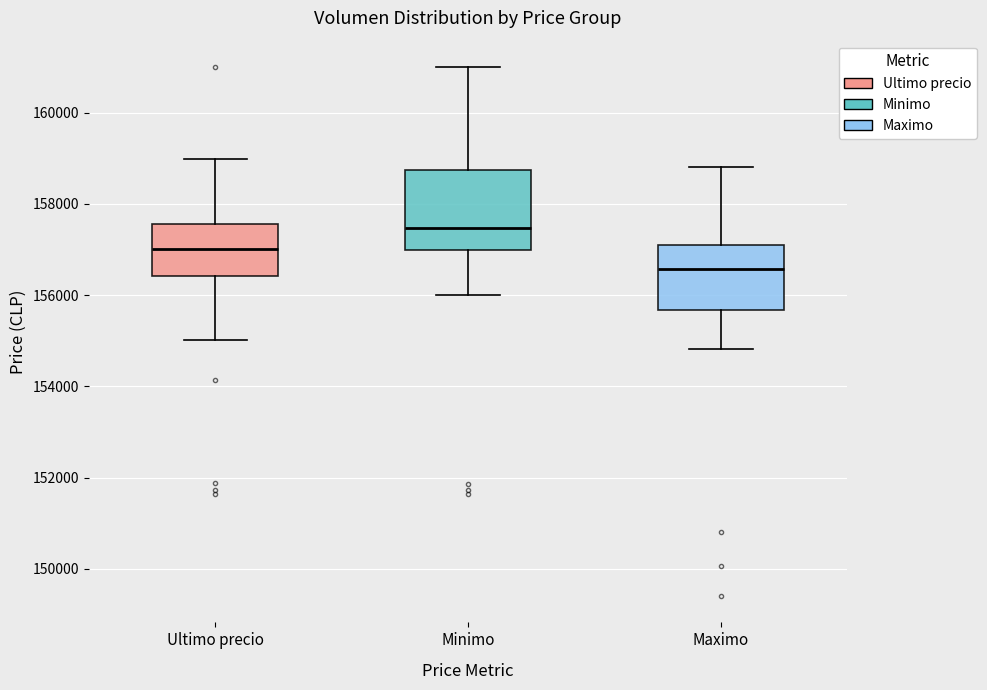

Reading left to right, read every box against the y-axis: the position of its median line, the range the box covers, and the ends of its whiskers. The values are not printed on the chart, so give them approximately, as read against the axis.

Ultimo precio: median 157000, box 156400 to 157600, whiskers 155000 to 159000
Minimo: median 157400, box 157000 to 158800, whiskers 156000 to 161000
Maximo: median 156600, box 155600 to 157200, whiskers 154800 to 158800